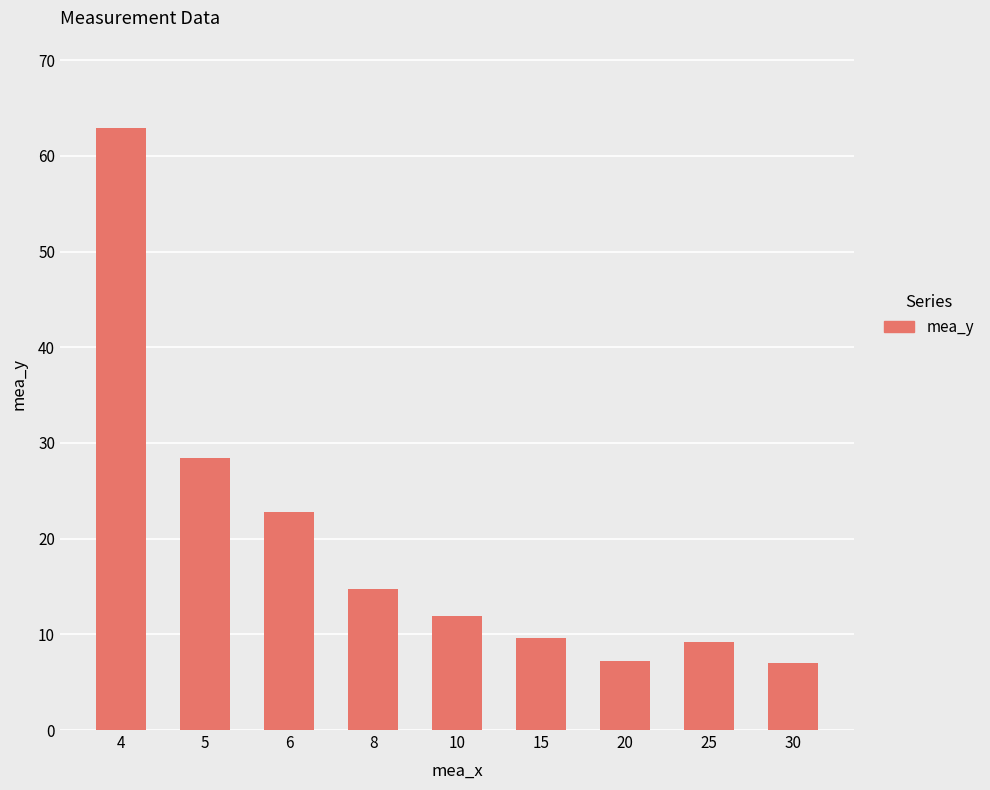

Does the chart contain any negative values?

No